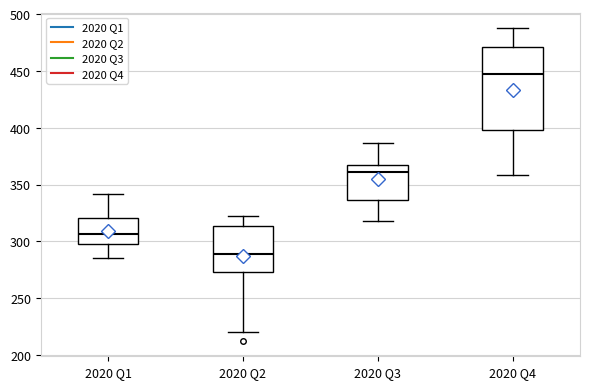

Reading left to right, transcribe this box plot: for each box, give where its median line is, the range the box spans, and where its two whiskers end, as read against the y-axis. The values are not printed on the chart, so give them approximately, as read against the axis.

2020 Q1: median 305, box 300 to 320, whiskers 285 to 340
2020 Q2: median 290, box 275 to 315, whiskers 220 to 320
2020 Q3: median 360, box 335 to 365, whiskers 320 to 385
2020 Q4: median 445, box 400 to 470, whiskers 360 to 490